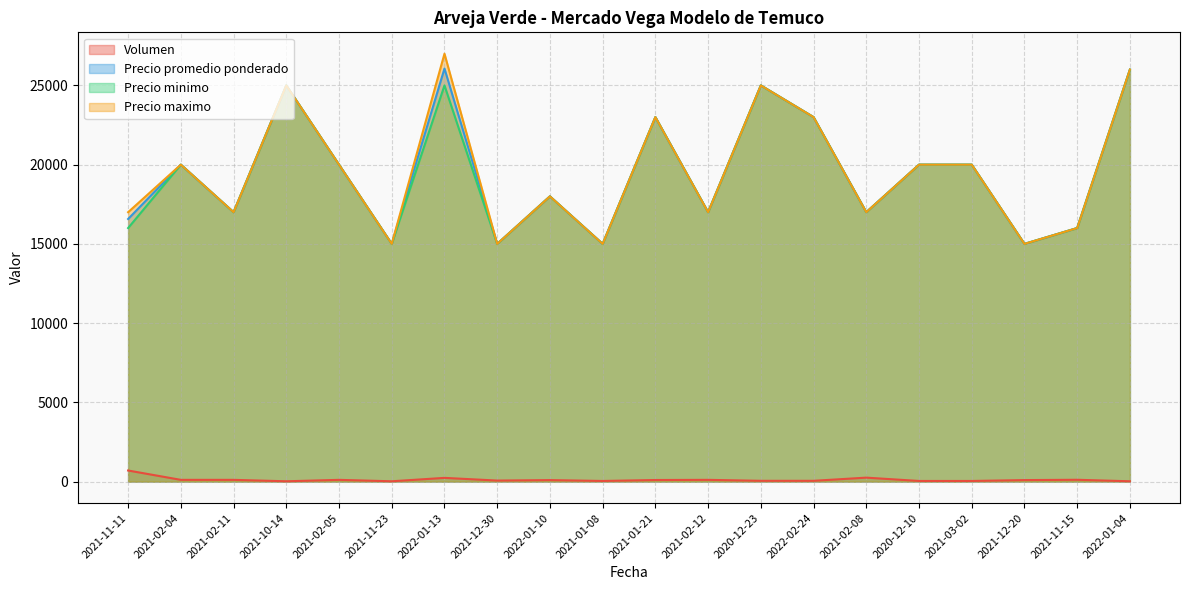

Reading left to right, what are all the values shown in this chart?

Volumen: 2021-11-11=700	2021-02-04=110	2021-02-11=110	2021-10-14=20	2021-02-05=110	2021-11-23=20	2022-01-13=235	2021-12-30=65	2022-01-10=95	2021-01-08=40	2021-01-21=100	2021-02-12=110	2020-12-23=50	2022-02-24=50	2021-02-08=250	2020-12-10=40	2021-03-02=40	2021-12-20=95	2021-11-15=115	2022-01-04=20
Precio promedio ponderado: 2021-11-11=16571	2021-02-04=20000	2021-02-11=17000	2021-10-14=25000	2021-02-05=20000	2021-11-23=15000	2022-01-13=26064	2021-12-30=15000	2022-01-10=18000	2021-01-08=15000	2021-01-21=23000	2021-02-12=17000	2020-12-23=25000	2022-02-24=23000	2021-02-08=17000	2020-12-10=20000	2021-03-02=20000	2021-12-20=15000	2021-11-15=16000	2022-01-04=26000
Precio minimo: 2021-11-11=16000	2021-02-04=20000	2021-02-11=17000	2021-10-14=25000	2021-02-05=20000	2021-11-23=15000	2022-01-13=25000	2021-12-30=15000	2022-01-10=18000	2021-01-08=15000	2021-01-21=23000	2021-02-12=17000	2020-12-23=25000	2022-02-24=23000	2021-02-08=17000	2020-12-10=20000	2021-03-02=20000	2021-12-20=15000	2021-11-15=16000	2022-01-04=26000
Precio maximo: 2021-11-11=17000	2021-02-04=20000	2021-02-11=17000	2021-10-14=25000	2021-02-05=20000	2021-11-23=15000	2022-01-13=27000	2021-12-30=15000	2022-01-10=18000	2021-01-08=15000	2021-01-21=23000	2021-02-12=17000	2020-12-23=25000	2022-02-24=23000	2021-02-08=17000	2020-12-10=20000	2021-03-02=20000	2021-12-20=15000	2021-11-15=16000	2022-01-04=26000